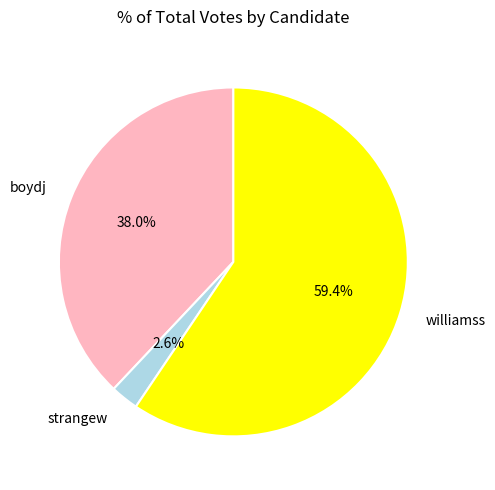

What is the ratio of the value at williamss to the value at boydj?

1.6